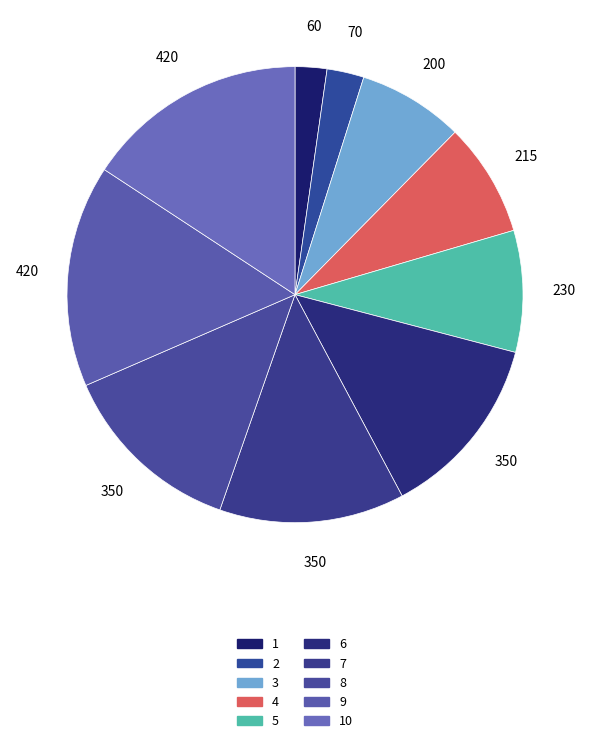

Between 8 and 10, which is larger?

10